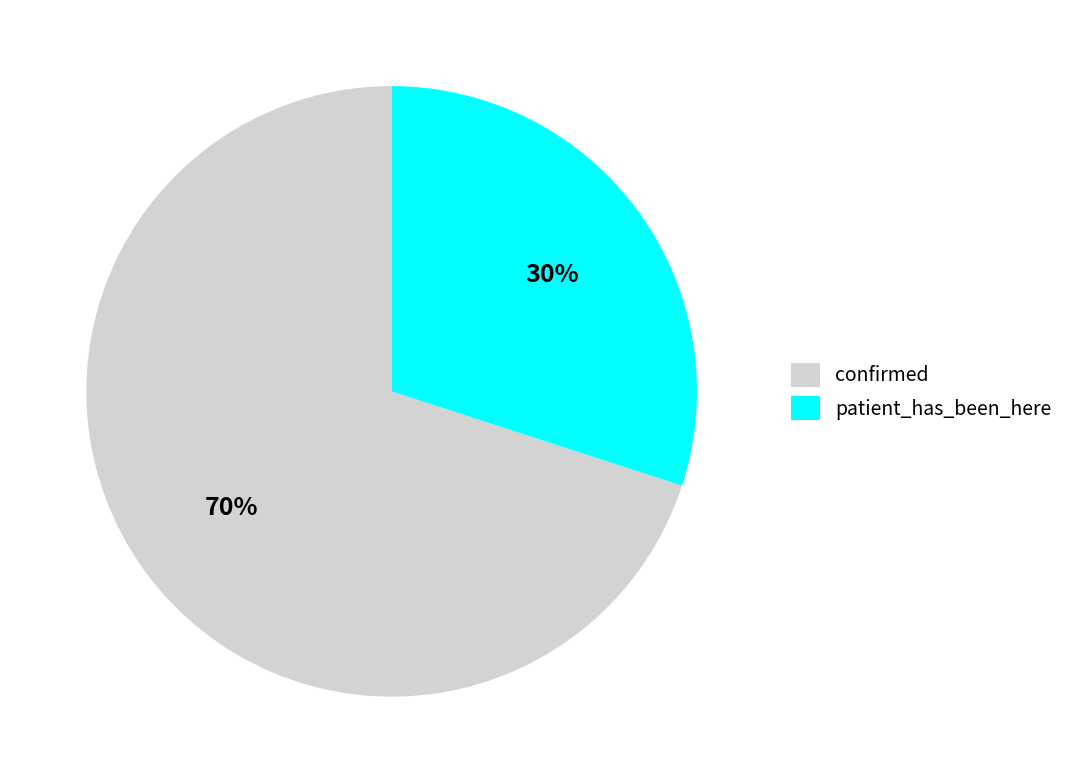

The patient_has_been_here slice represents 30% of the pie. True or false?

True